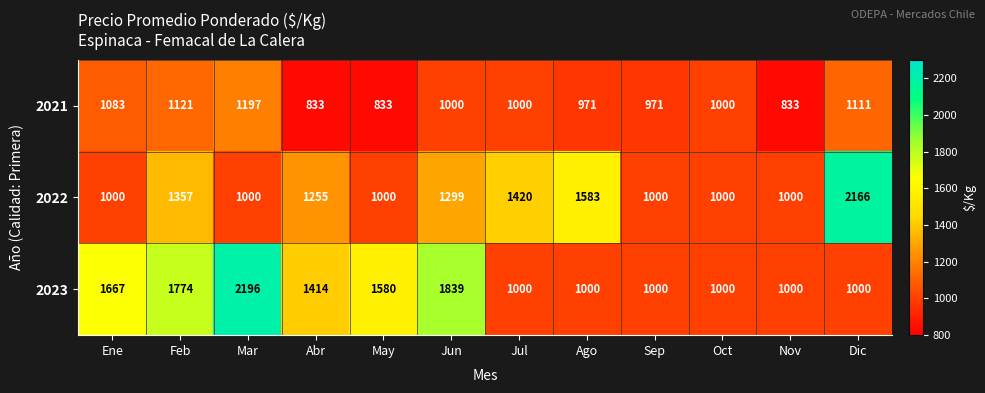

What is the difference between the maximum and minimum values in the 2022 series?

1166